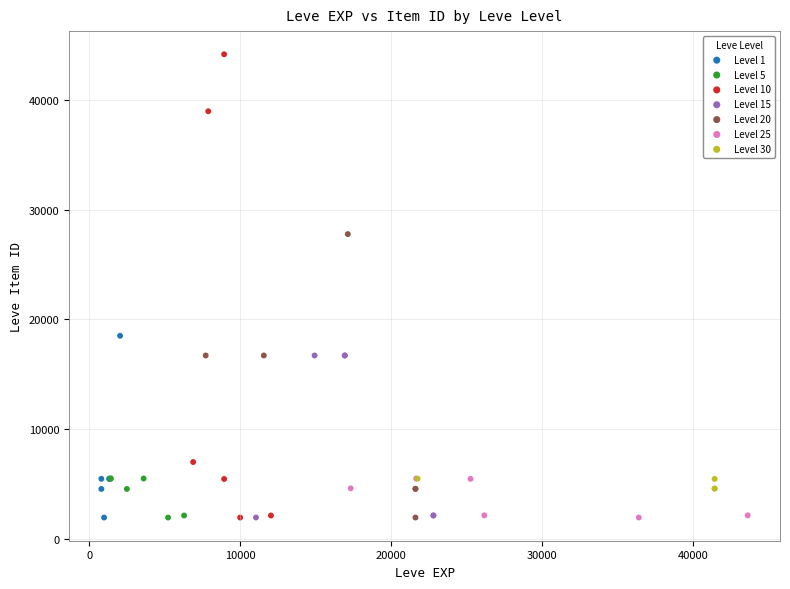

Which series has the largest Y range (max minus min)?

Level 10